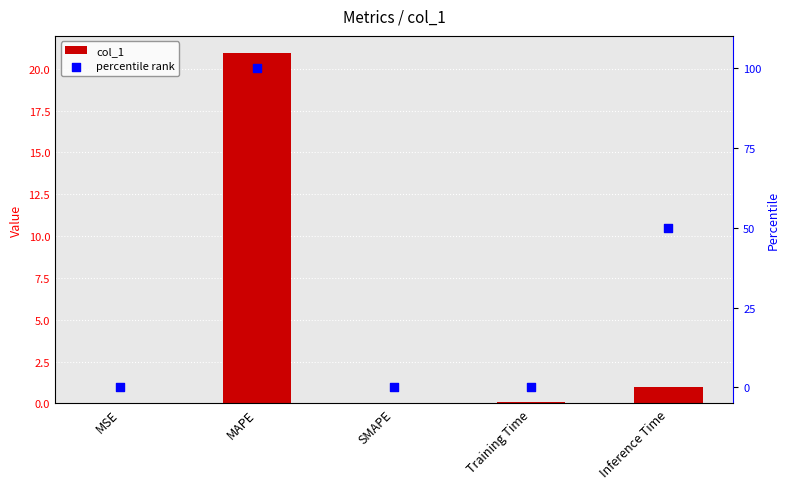

What is the total value across all series at MAPE?

120.9